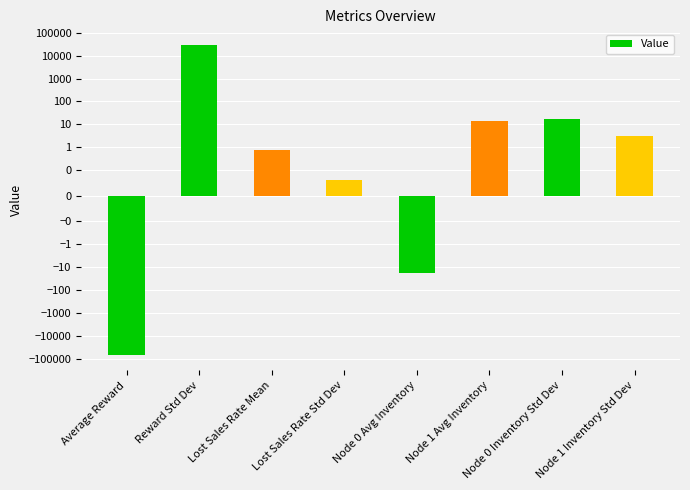

How many positive values are there?

6